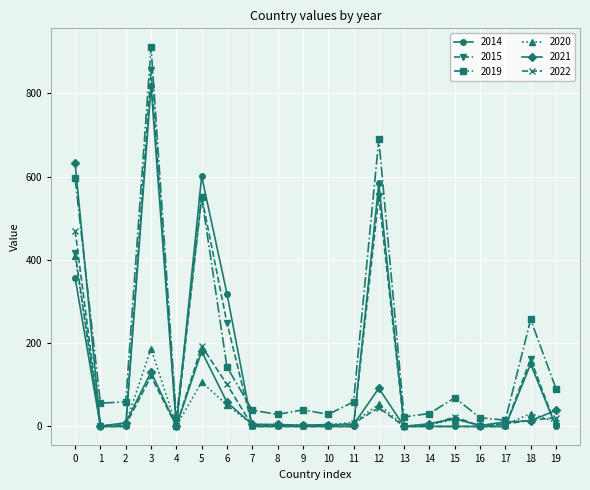

How many distinct data groups are displayed?

6